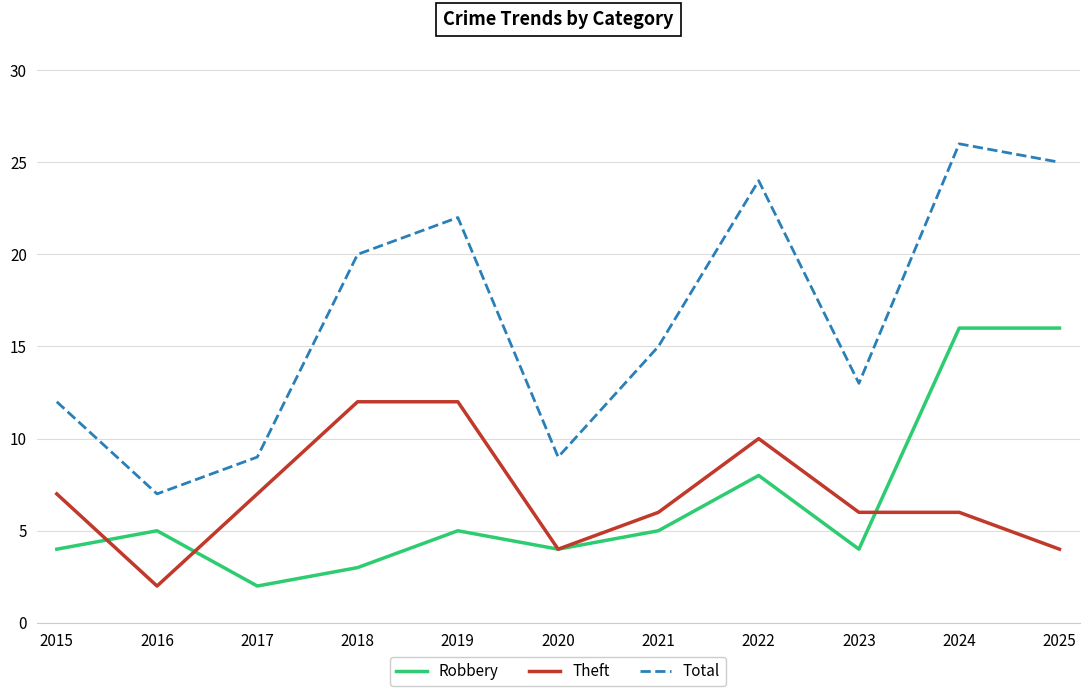

The Robbery series shows 23 at 2024. True or false?

False